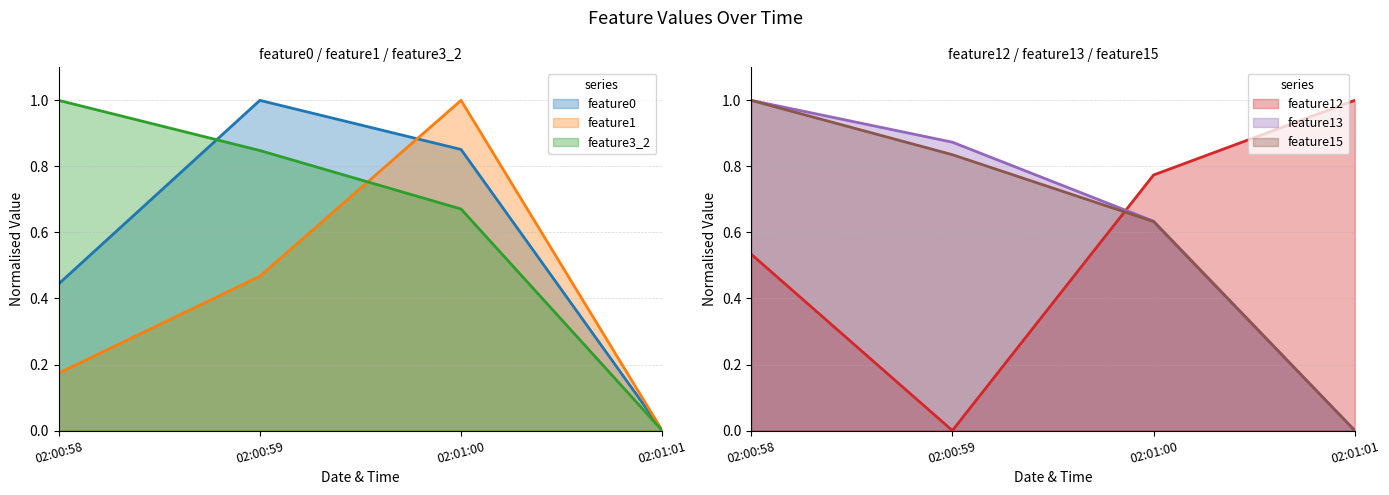

True or false: feature0 and feature3_2 cross at least once.

True